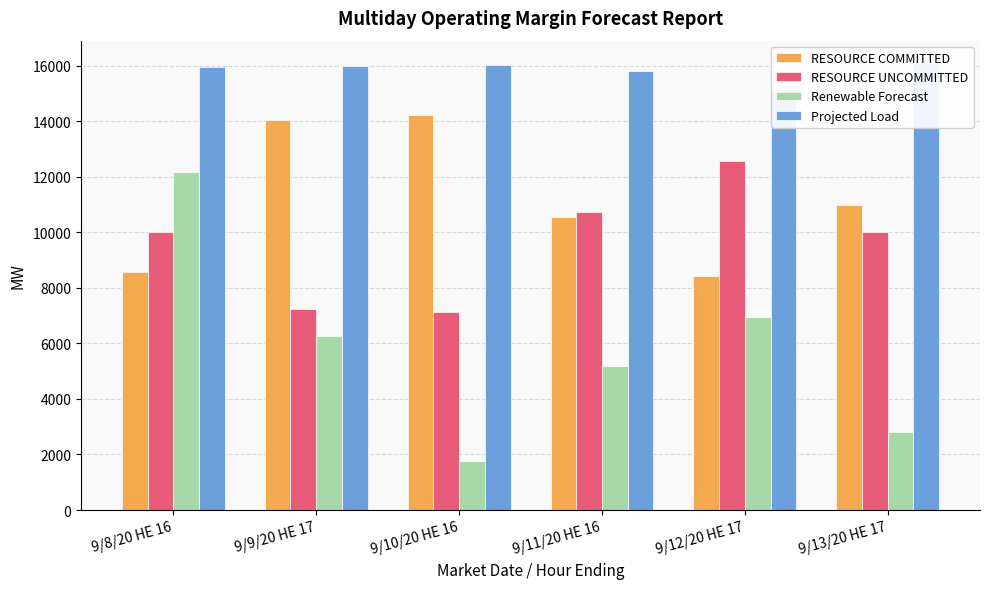

True or false: Renewable Forecast has a value of 2847.4 at 9/10/20 HE 16.

False